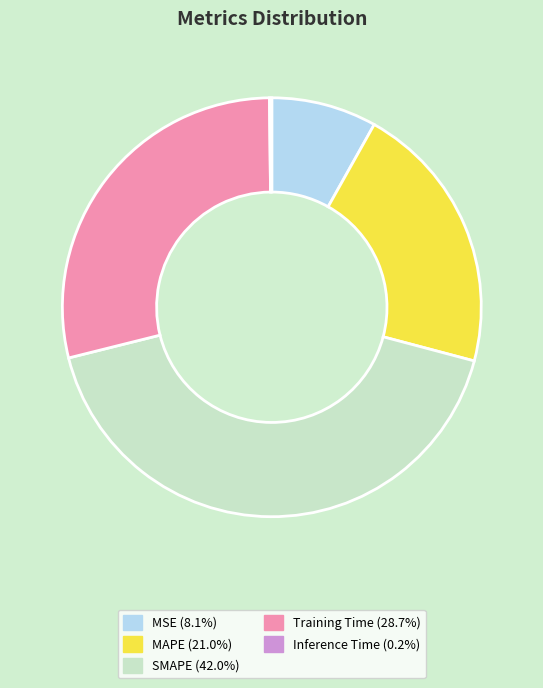

Is there a majority slice in this chart?

No